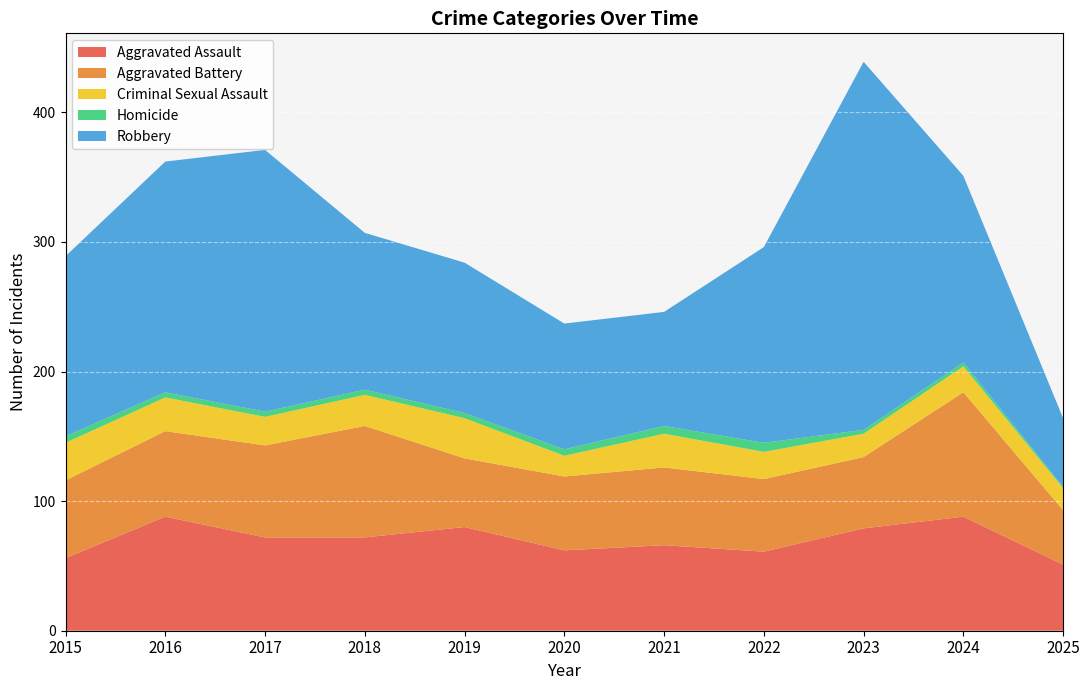

Reading left to right, what are all the values shown in this chart?

Aggravated Assault: 2015=56	2016=88	2017=72	2018=72	2019=80	2020=62	2021=66	2022=61	2023=79	2024=88	2025=51
Aggravated Battery: 2015=60	2016=66	2017=71	2018=86	2019=53	2020=57	2021=60	2022=56	2023=55	2024=96	2025=42
Criminal Sexual Assault: 2015=29	2016=26	2017=22	2018=24	2019=31	2020=16	2021=26	2022=21	2023=18	2024=20	2025=17
Homicide: 2015=5	2016=4	2017=4	2018=4	2019=4	2020=5	2021=6	2022=7	2023=3	2024=3	2025=1
Robbery: 2015=139	2016=178	2017=202	2018=121	2019=116	2020=97	2021=88	2022=151	2023=284	2024=144	2025=53